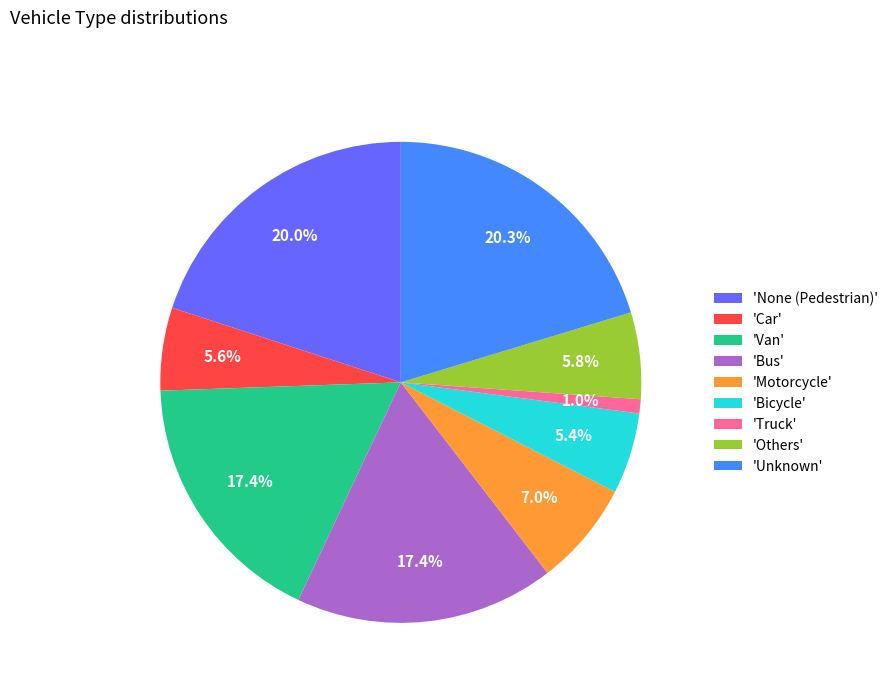

What is the total percentage of 'Van' and 'Car'?

23.0%